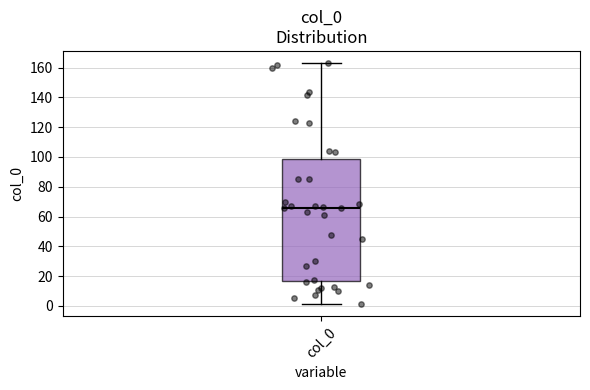

Transcribe this box plot: give where the median line is, the range the box spans, and where the two whiskers end, as read against the y-axis. The values are not printed on the chart, so give them approximately, as read against the axis.

median 66, box 16 to 98, whiskers 2 to 164